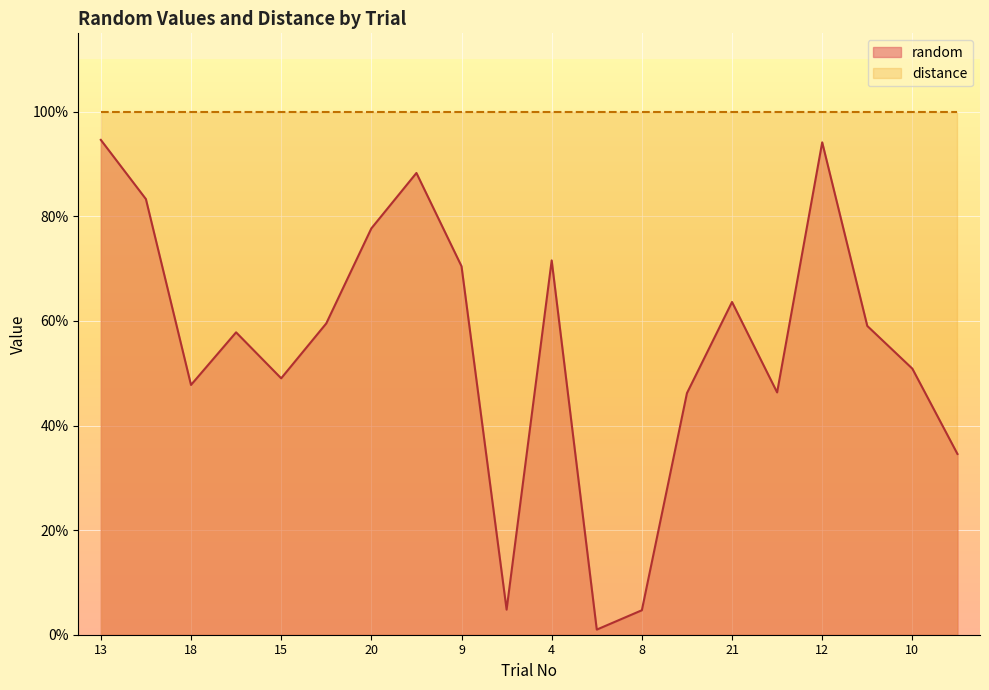

How many points are higher than both their immediate neighbors (excluding endpoints)?

5